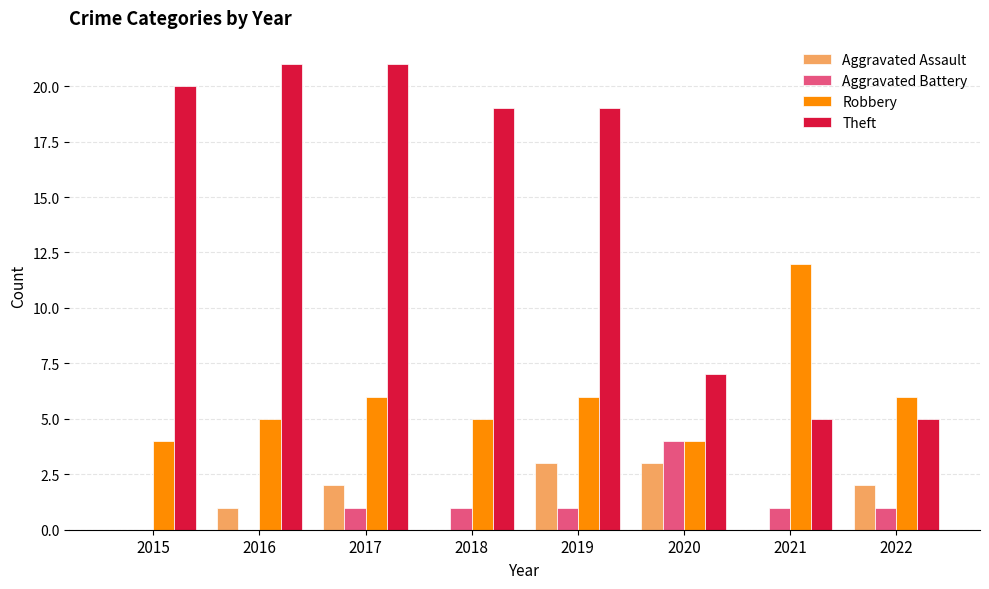

What value does the Aggravated Assault series have at 2017?

2